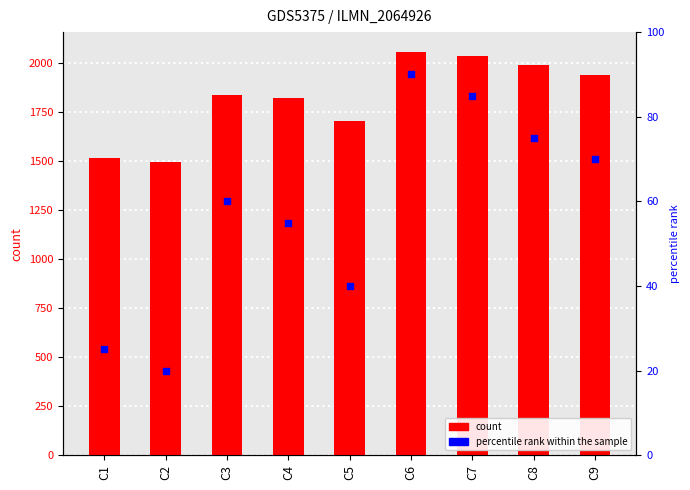

Which series has the largest total across all categories?

LE